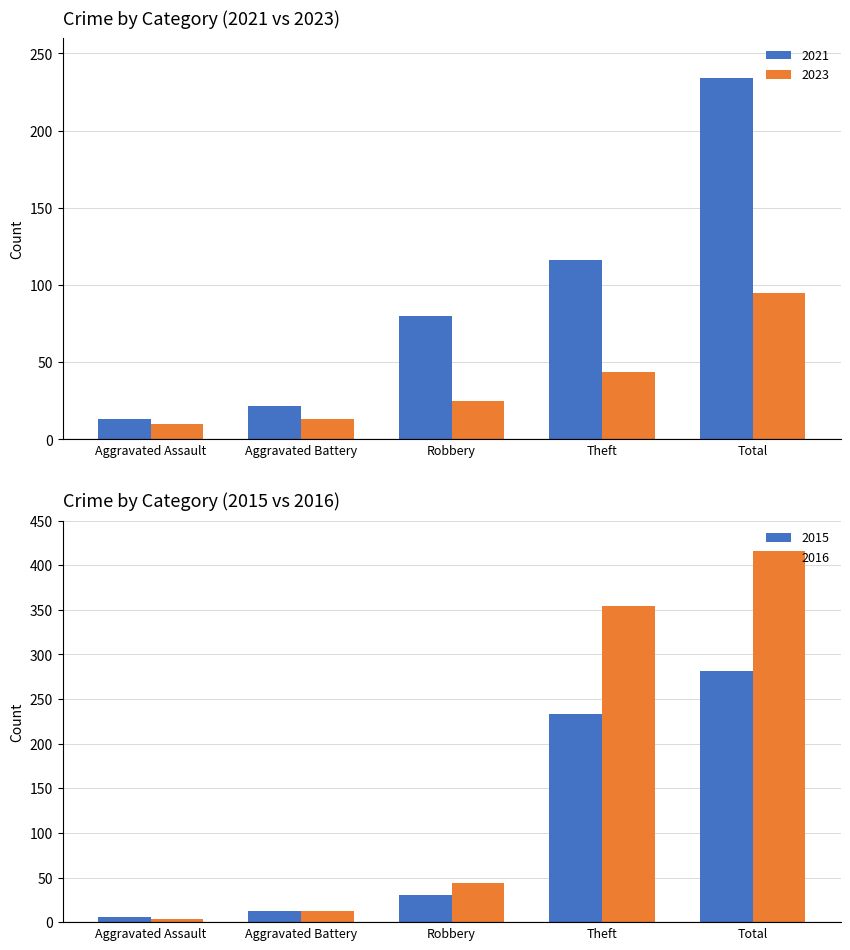

The value of 2023 at Aggravated Assault is 10. True or false?

True